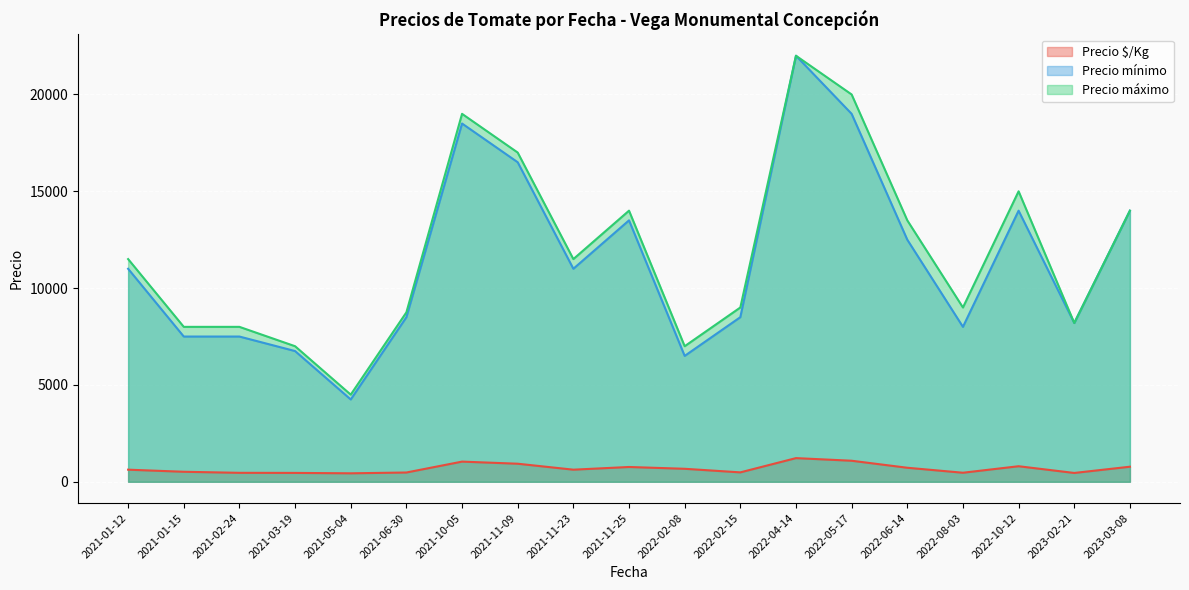

Is the value of Precio máximo at 2021-02-24 greater than the value of Precio $/Kg at 2021-06-30?

Yes